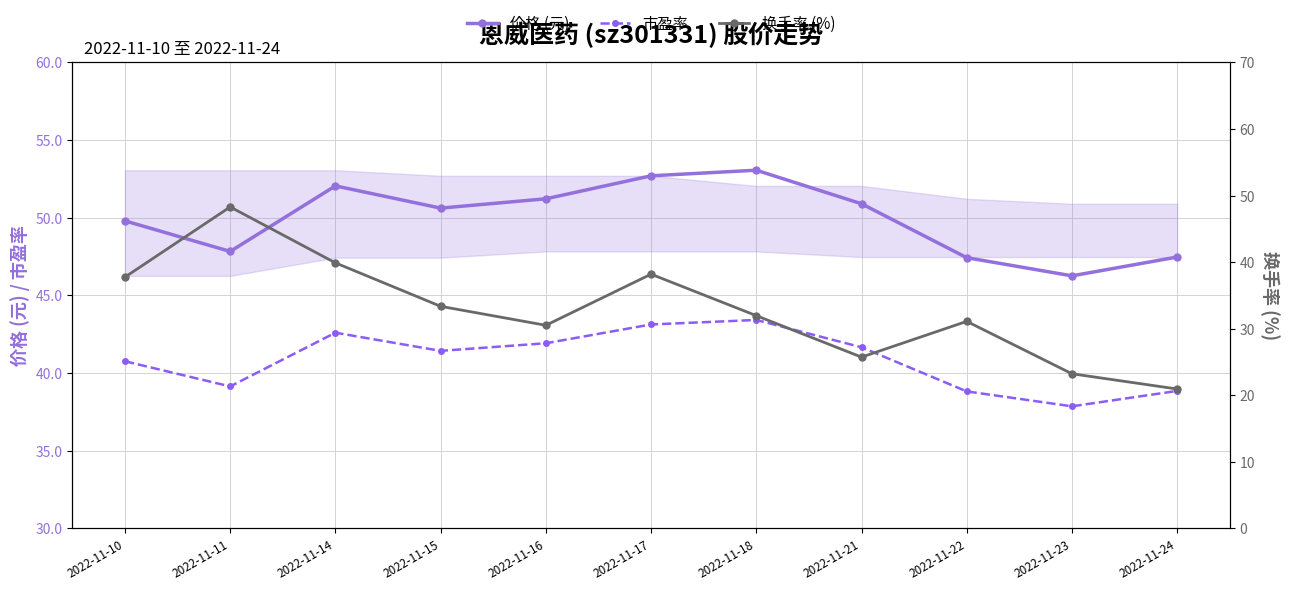

List the series in order of their peak value, highest first.

价格 (元), 换手率 (%), 市盈率